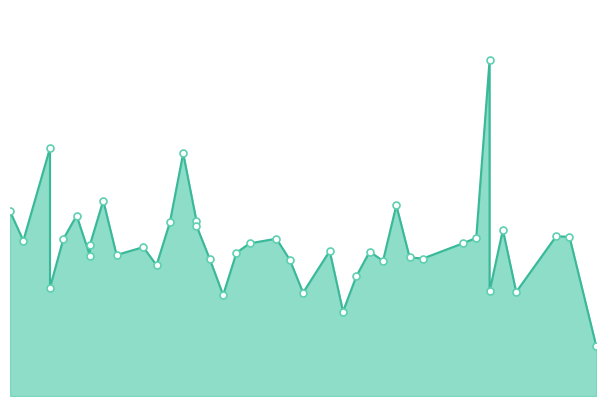

Between 2022-03-15 and 2022-02-11, which is larger?

2022-02-11